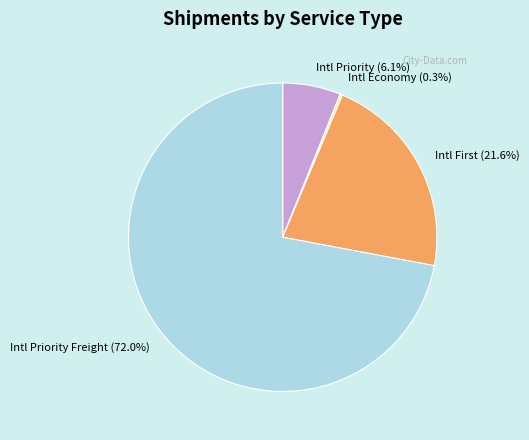

What is the largest slice in the pie chart?

Intl Priority Freight (72.0%)